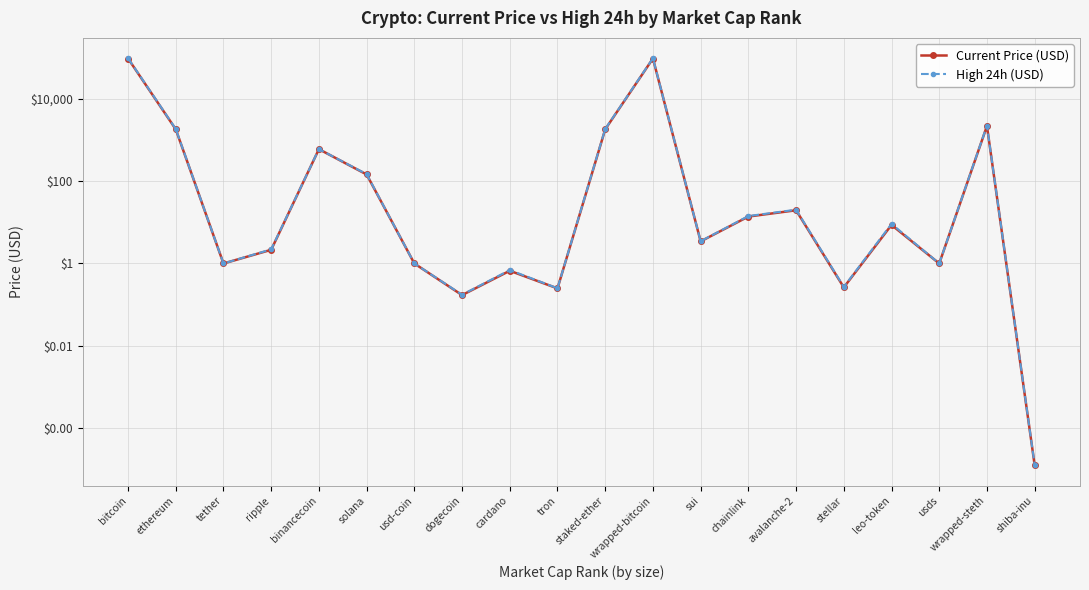

True or false: Current Price (USD) has more than 1 interior local peaks.

True